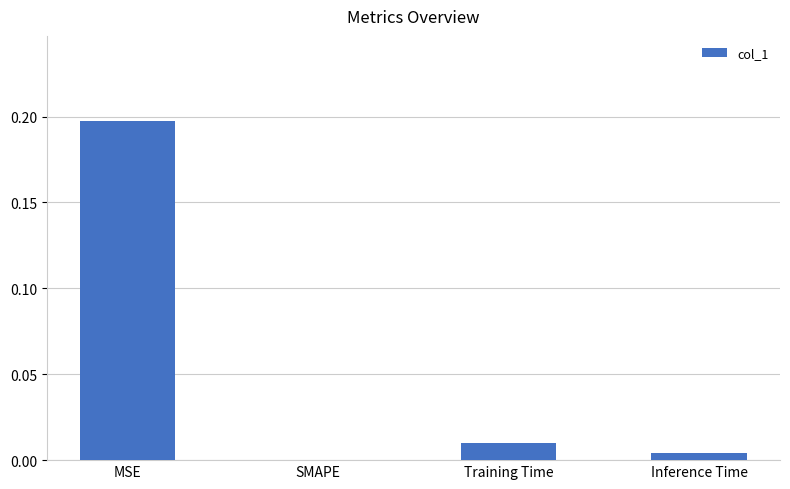

Which category has the highest value across all series?

MSE